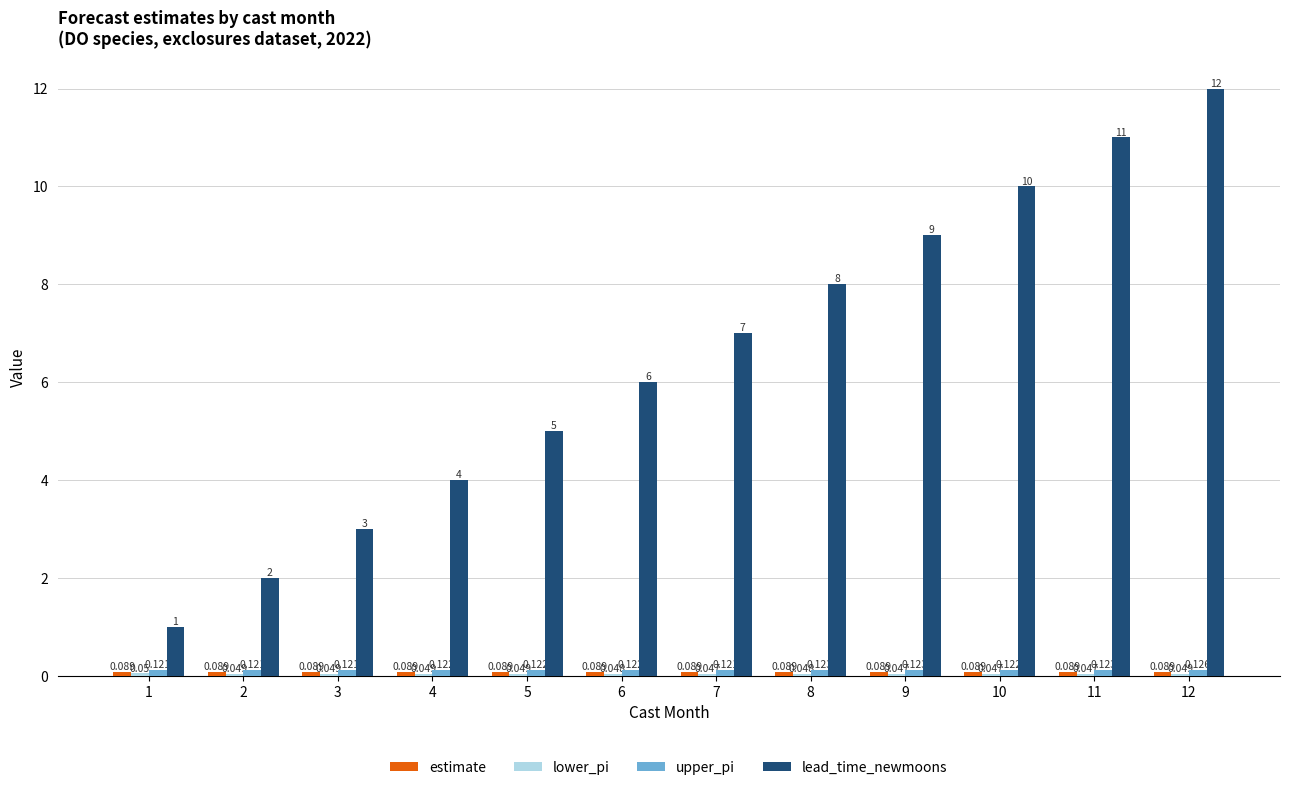

Which series has the largest range (max minus min)?

lead_time_newmoons